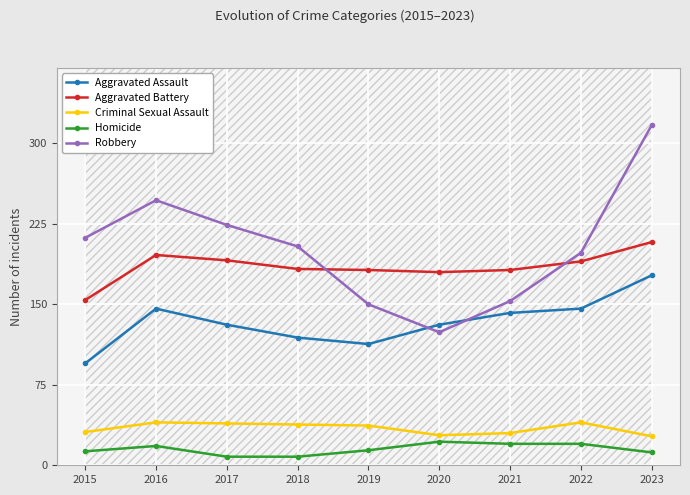

Reading left to right, extract all data points from this chart.

Aggravated Assault: 95	146	131	119	113	131	142	146	177
Aggravated Battery: 154	196	191	183	182	180	182	190	208
Criminal Sexual Assault: 31	40	39	38	37	28	30	40	27
Homicide: 13	18	8	8	14	22	20	20	12
Robbery: 212	247	224	204	150	124	153	198	317